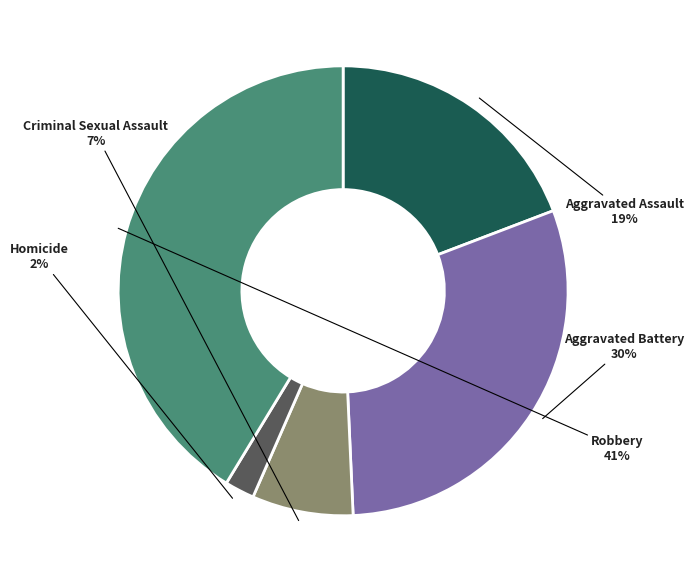

Does any single category account for the majority?

No